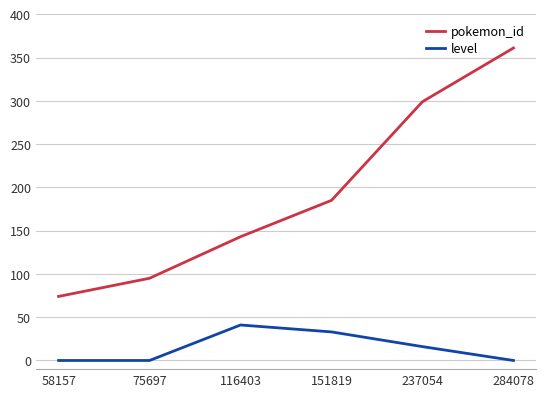

True or false: pokemon_id and level cross at least once.

False